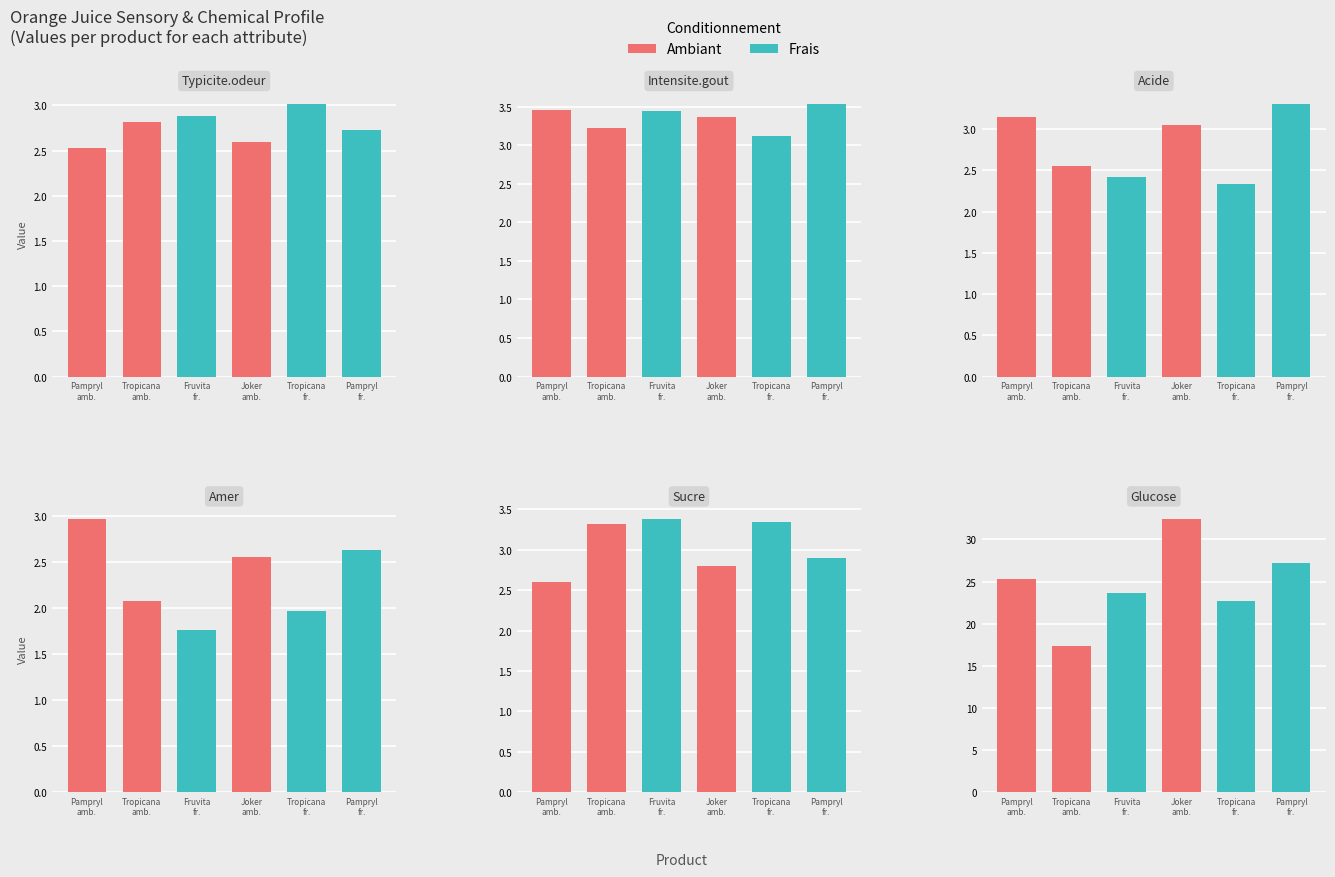

What is the highest value of the Acide series?

3.3